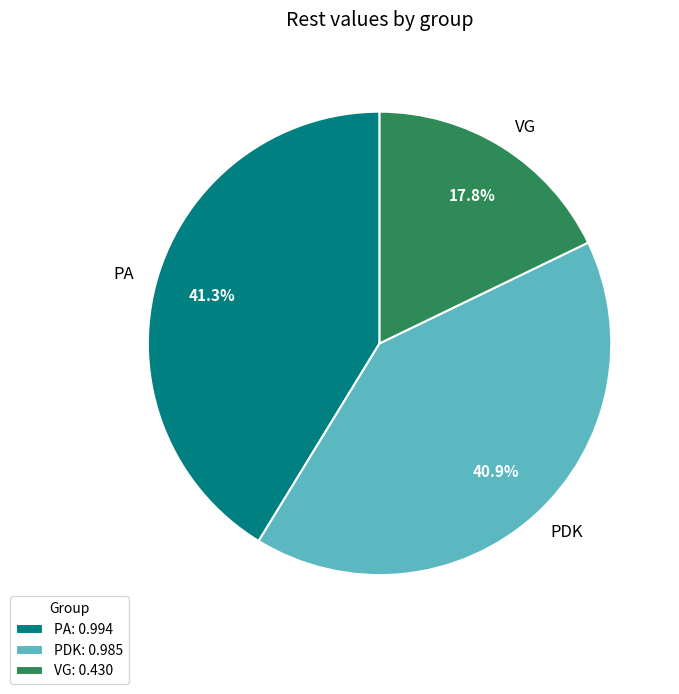

Which has a higher value, PA or VG?

PA